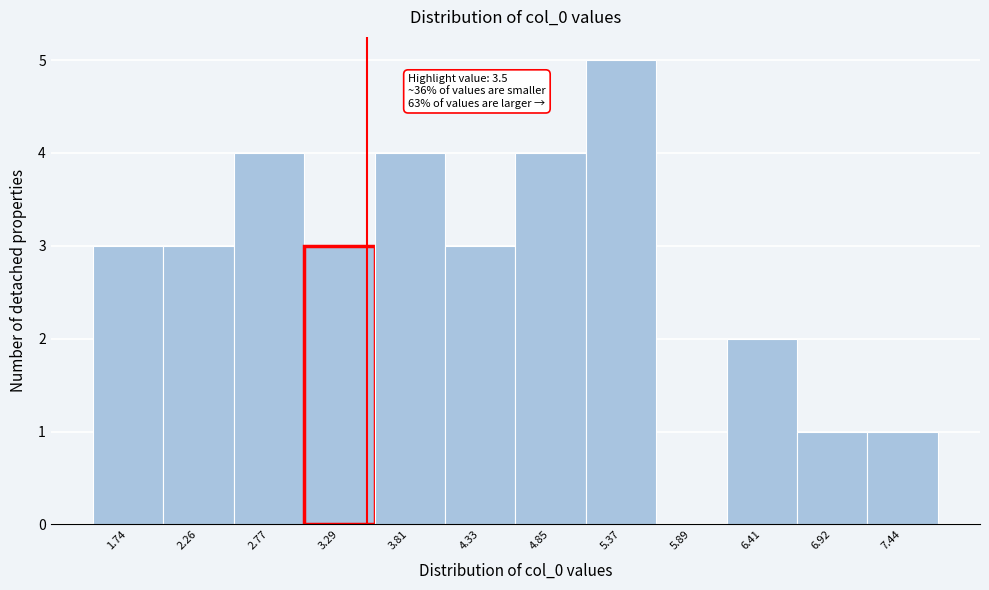

Over which range of the x-axis is the bar tallest?

5.1 to 5.6